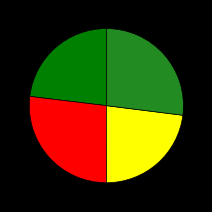

Does any single category account for the majority?

No